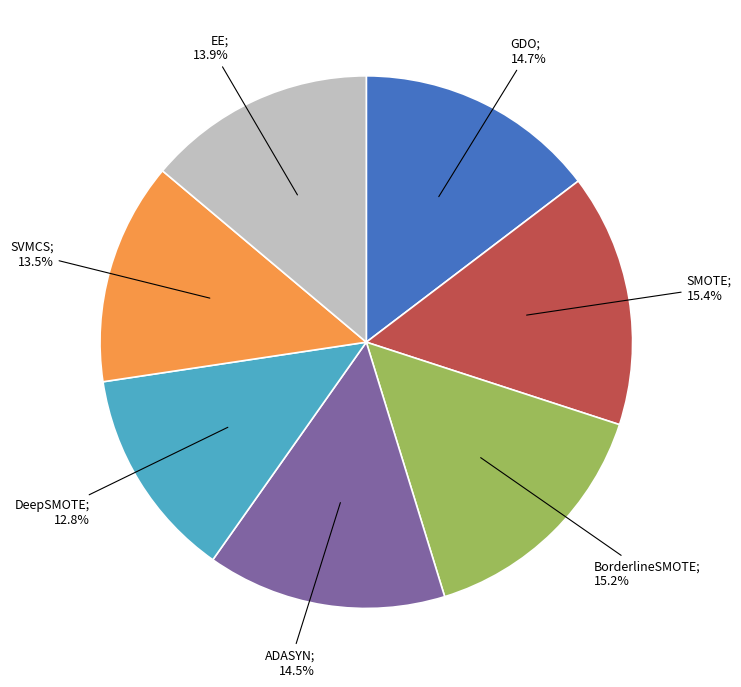

Is there a majority slice in this chart?

No